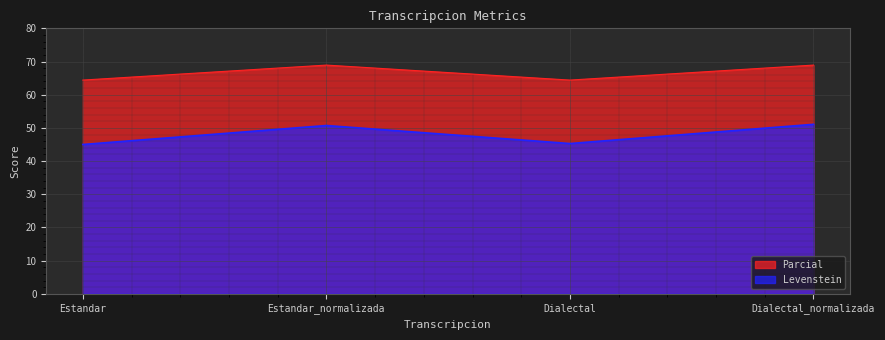

Which series changed the most between Estandar_normalizada and Dialectal_normalizada?

Levenstein